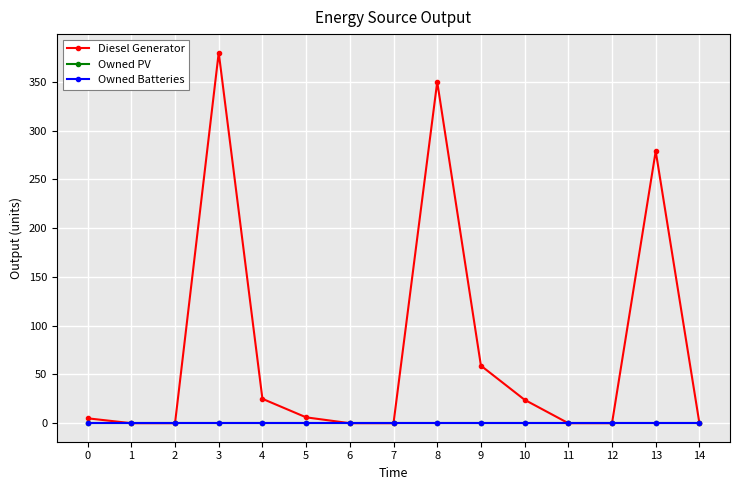

Between 3 and 5, which is larger?

3